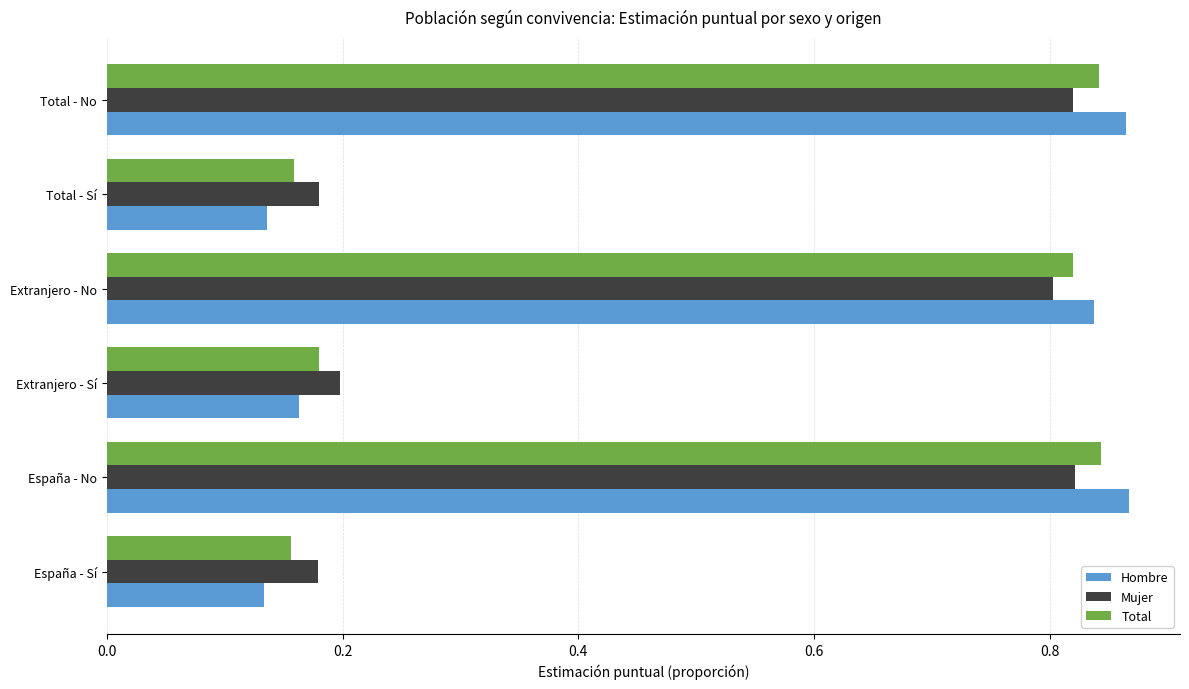

Is the value of Mujer at Extranjero - No greater than the value of Hombre at Total - Sí?

Yes